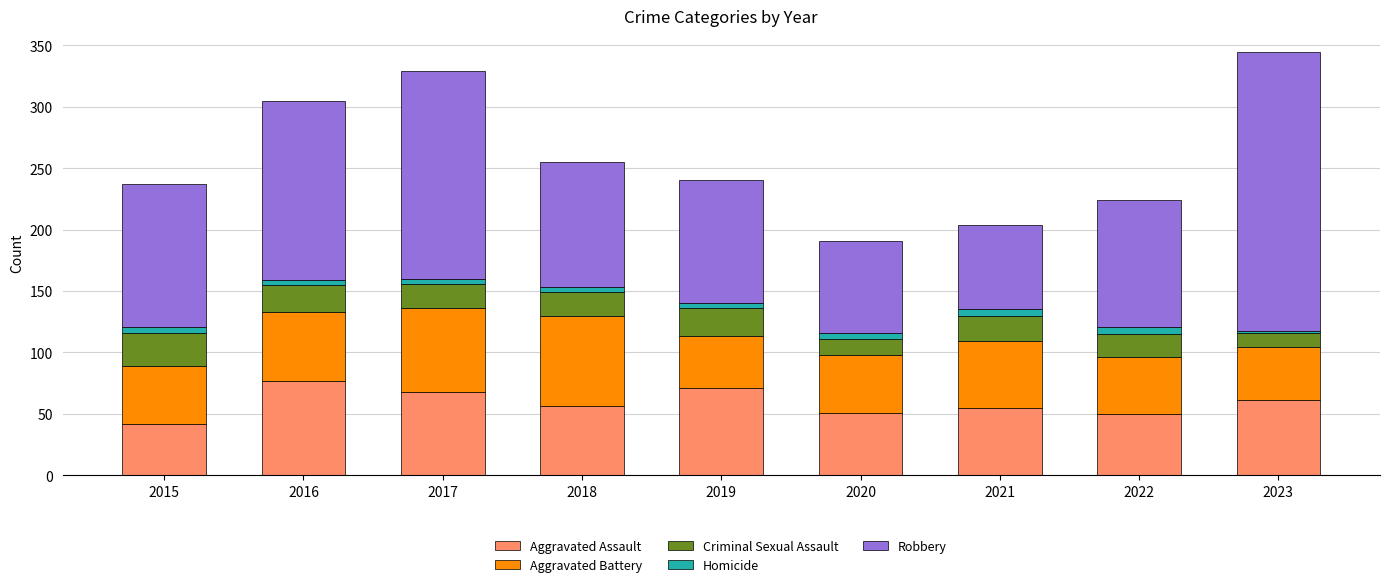

What are all the series names shown in the legend?

Aggravated Assault, Aggravated Battery, Criminal Sexual Assault, Homicide, Robbery